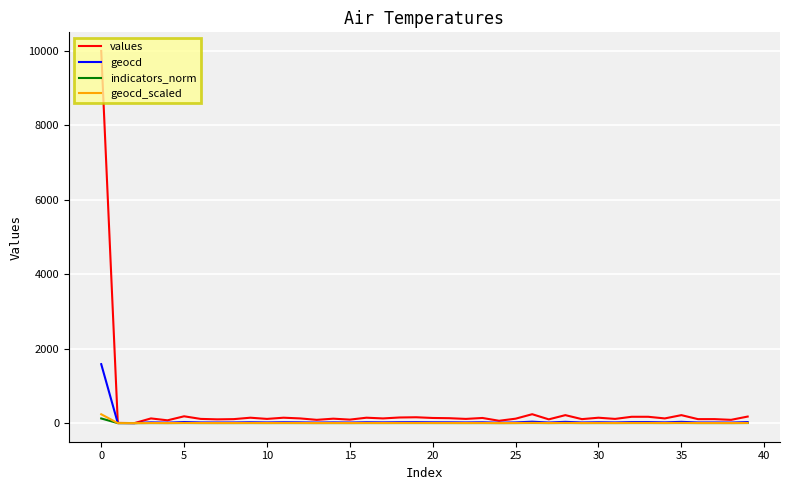

Which series has the widest spread of values?

values